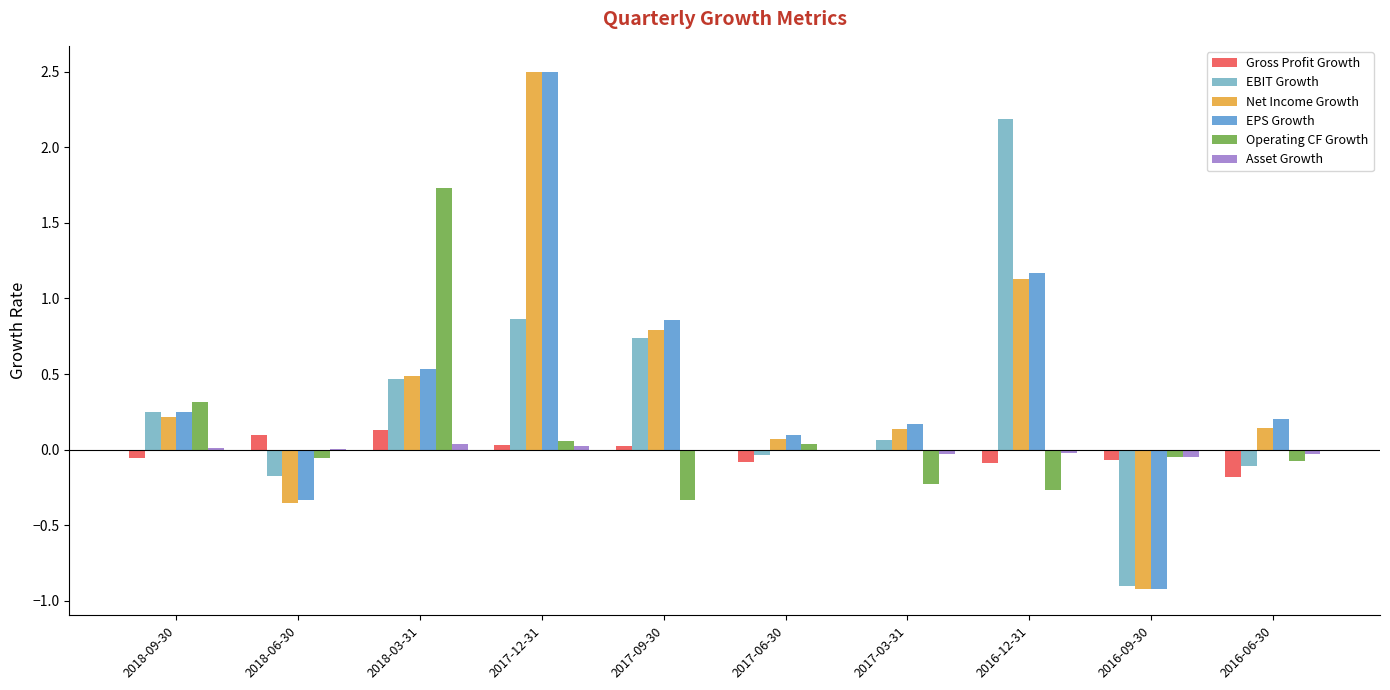

The value of EBIT Growth at 2018-03-31 is 0.3. True or false?

False